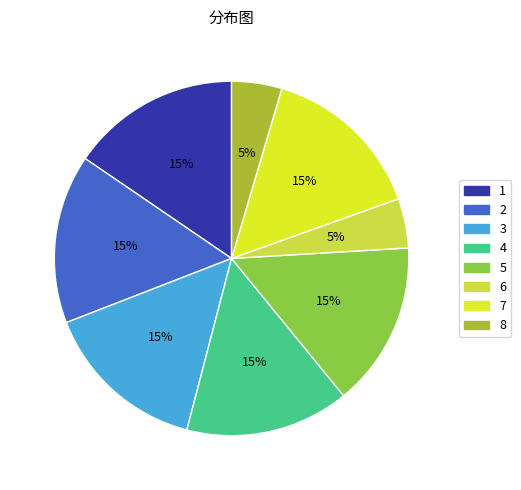

Count the number of slices in the pie.

8